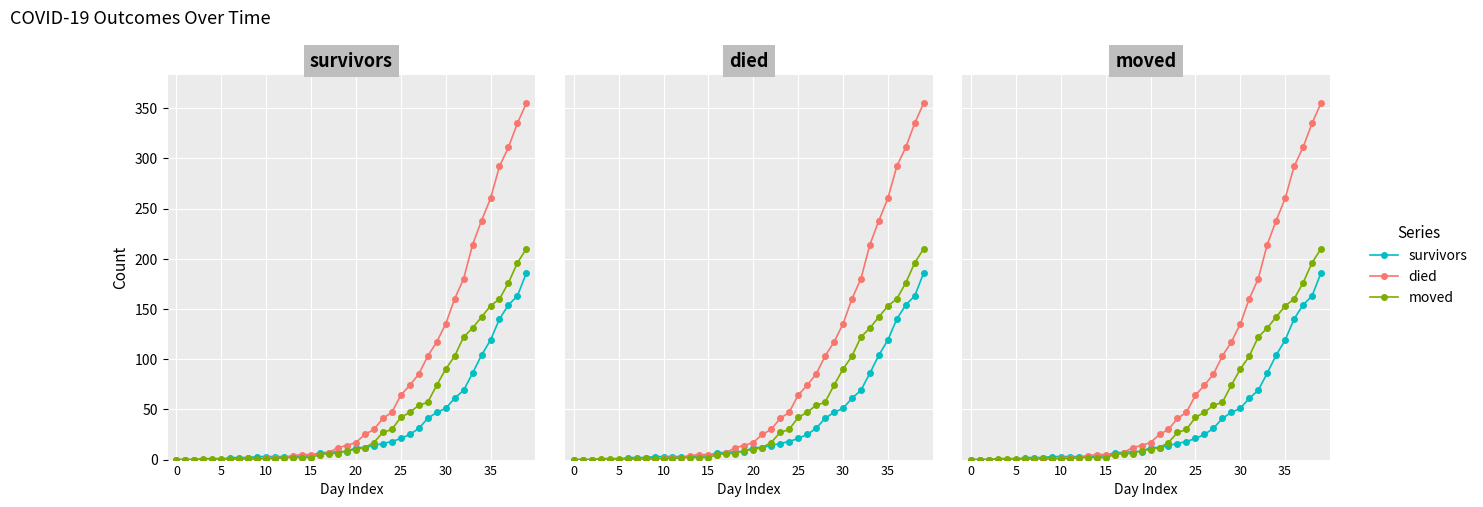

True or false: moved and died intersect in this chart.

True